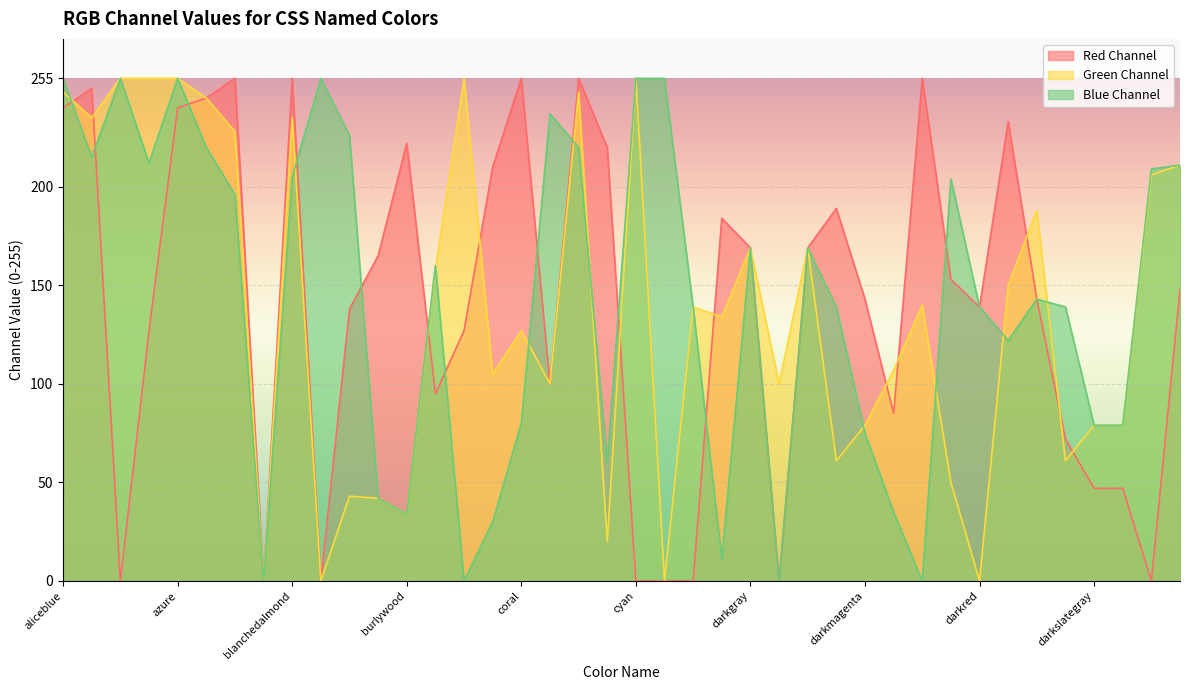

Between blanchedalmond and darkblue, which series saw the biggest shift?

Red Channel